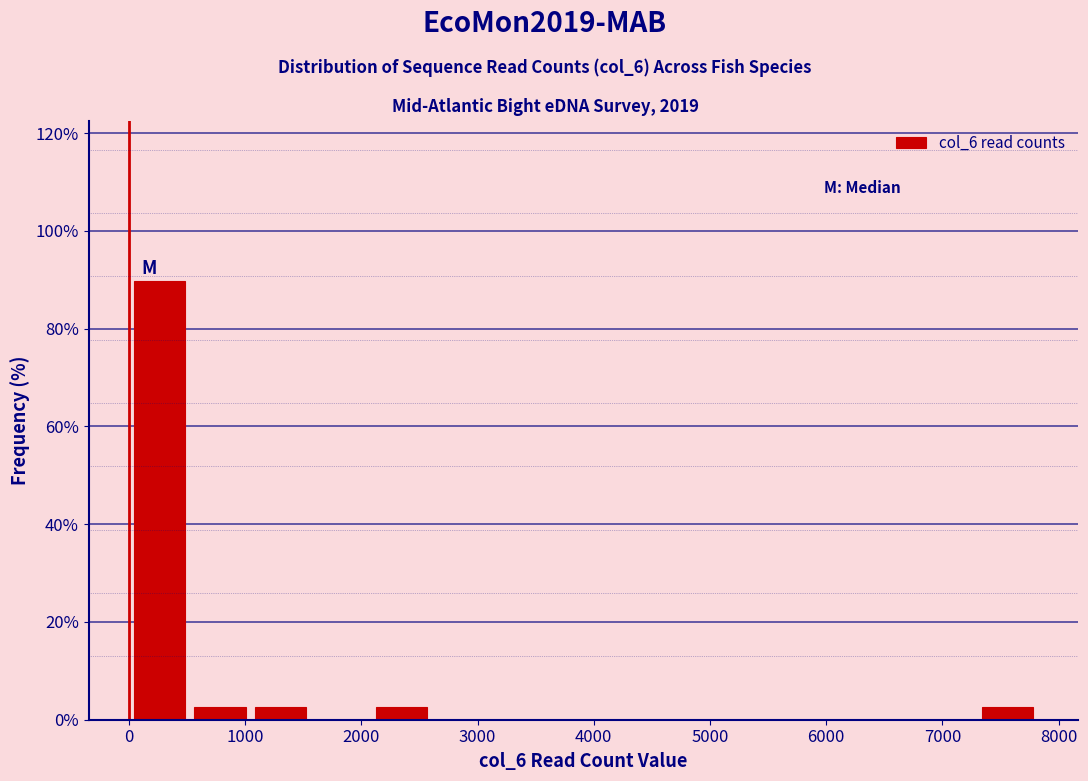

How tall is the bar that spans 500 to 1000 on the x-axis? Neither the bar edges nor the heights are printed on the chart, so give them approximately, as read against the axes.

2